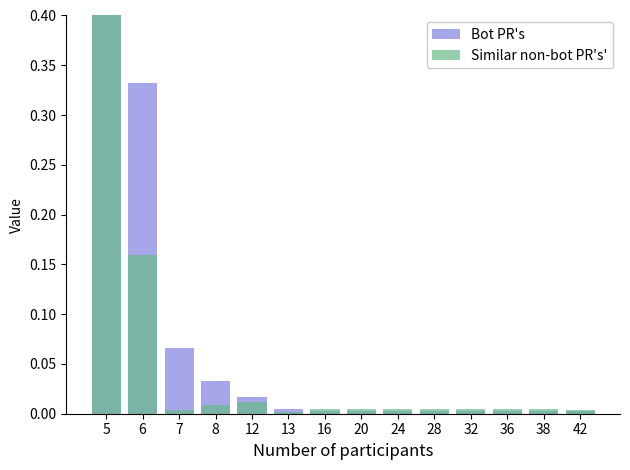

True or false: Similar non-bot PR's' has a value of 0.0 at 20.

False